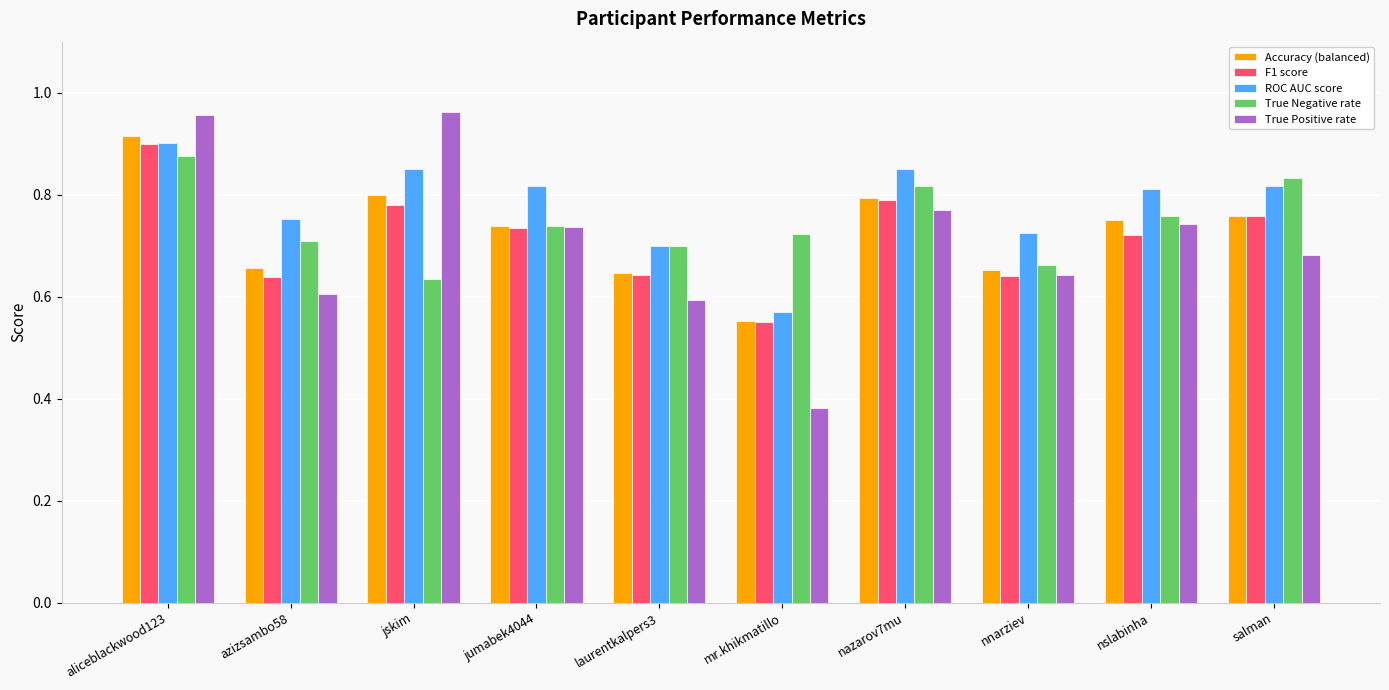

Does the chart contain stacked bars?

No